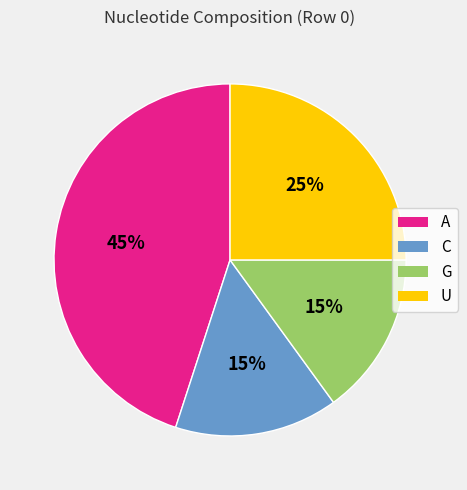

How many slices are in this pie chart?

4